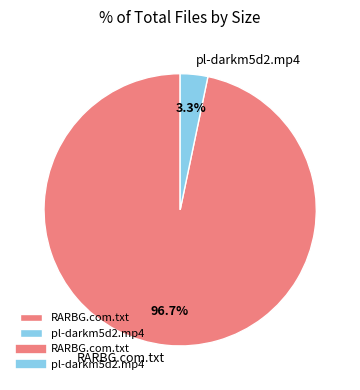

Which has a higher value, RARBG.com.txt or pl-darkm5d2.mp4?

RARBG.com.txt